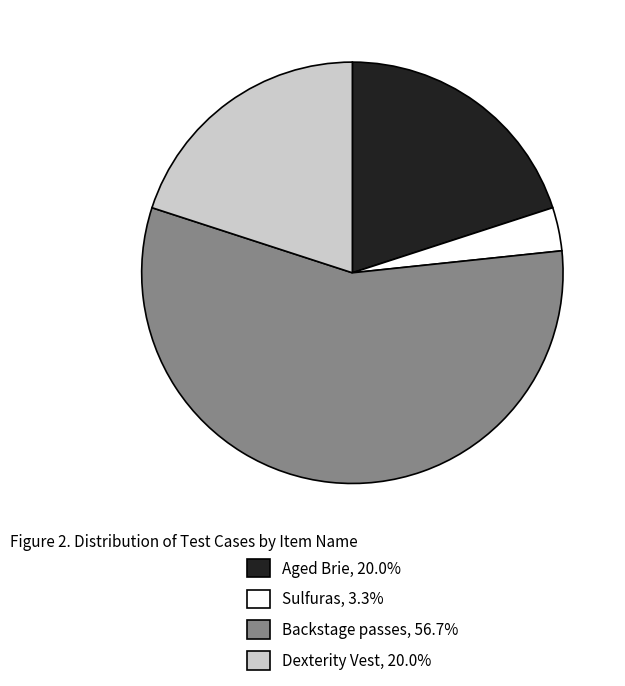

Between Backstage passes and Aged Brie, which is larger?

Backstage passes